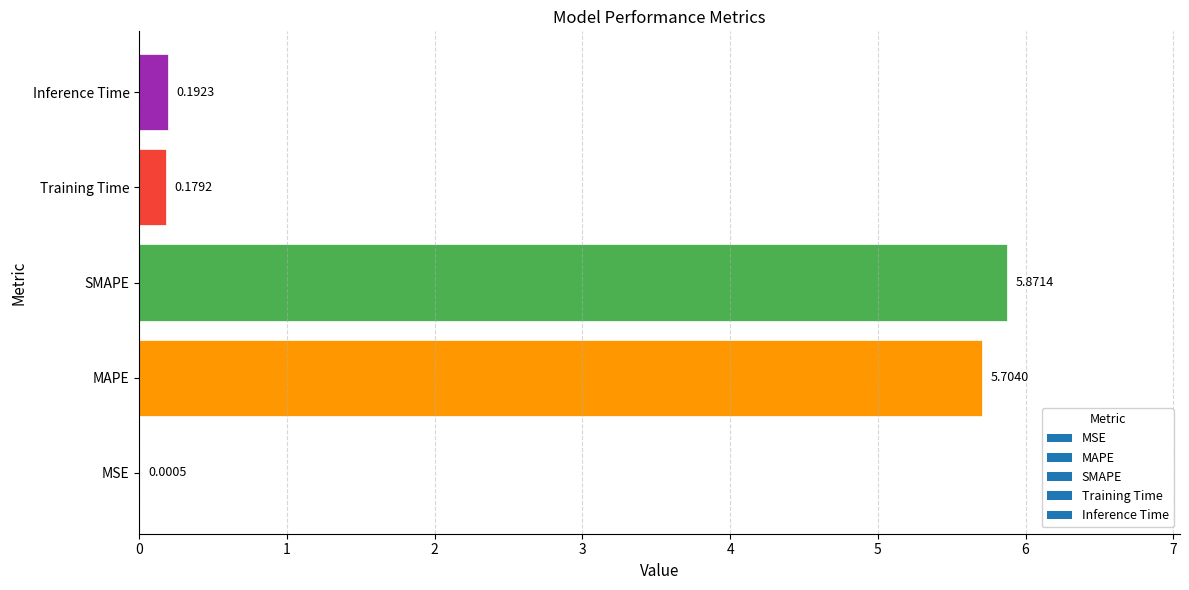

Between Inference Time and MSE, which is larger?

Inference Time